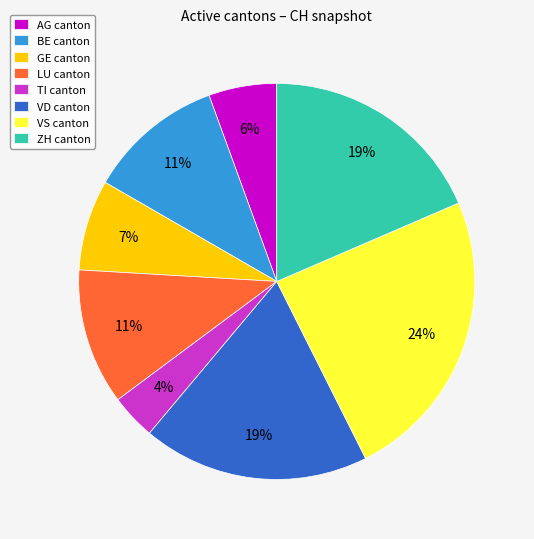

What is the smallest slice in the pie chart?

TI